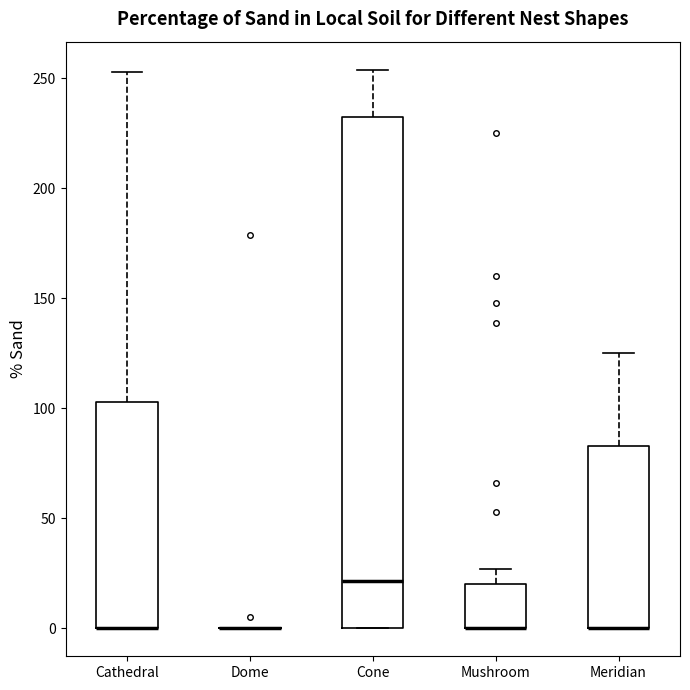

Comparing the boxes themselves (not the whiskers), which one is the tallest?

Cone